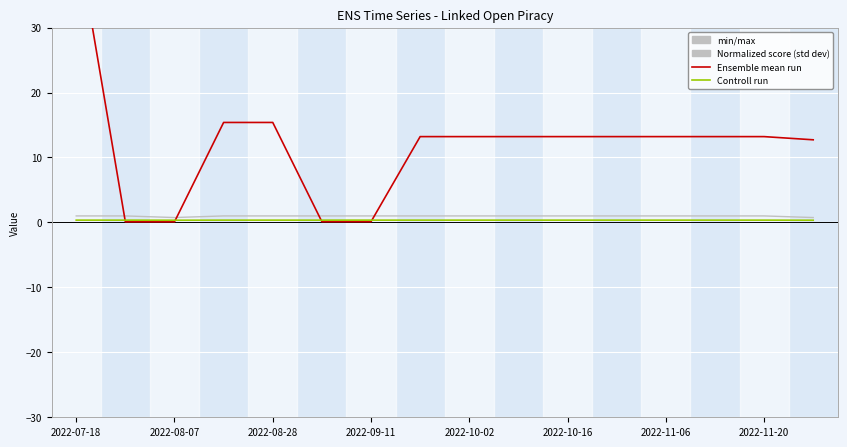

Does the chart display data point markers on the line(s)?

No